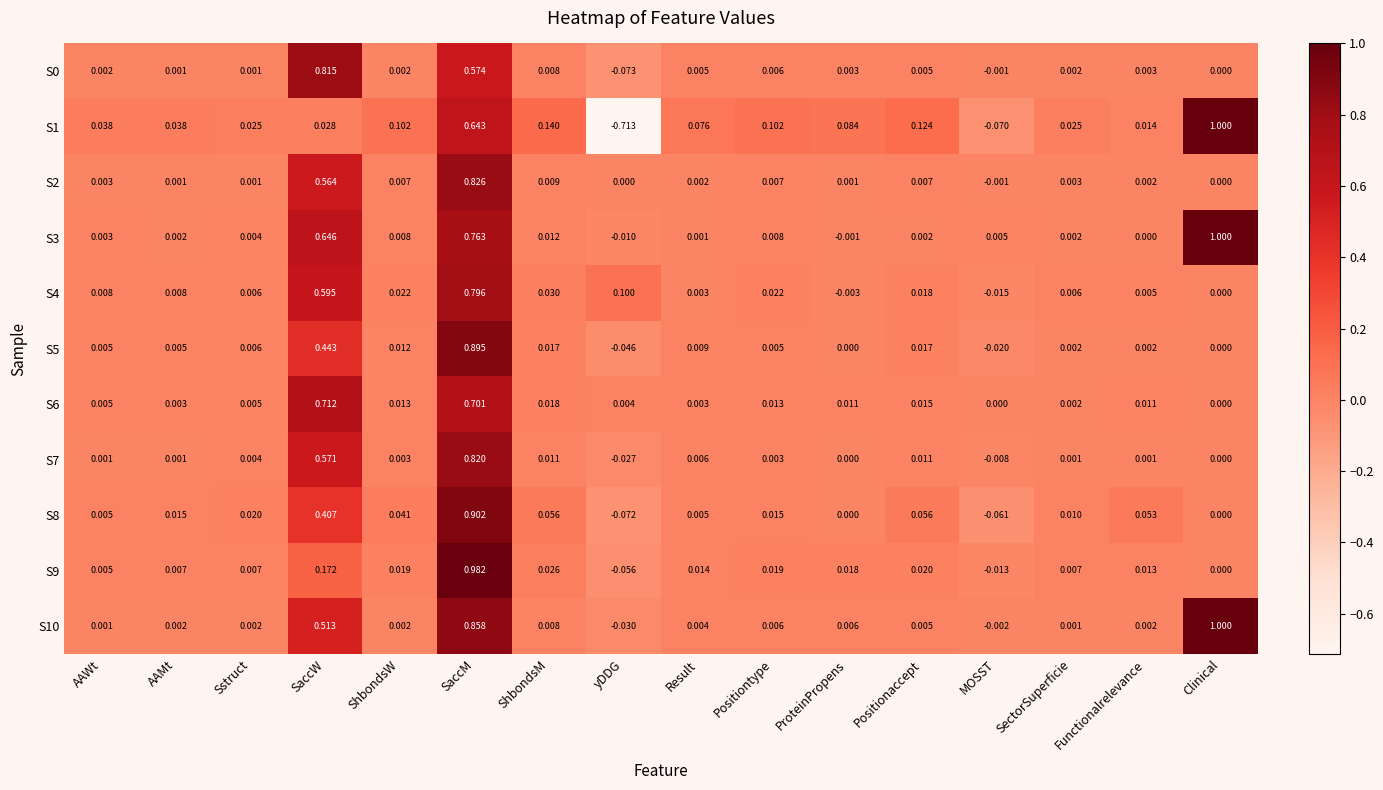

Where does the S9 series first go above 0?

AAWt